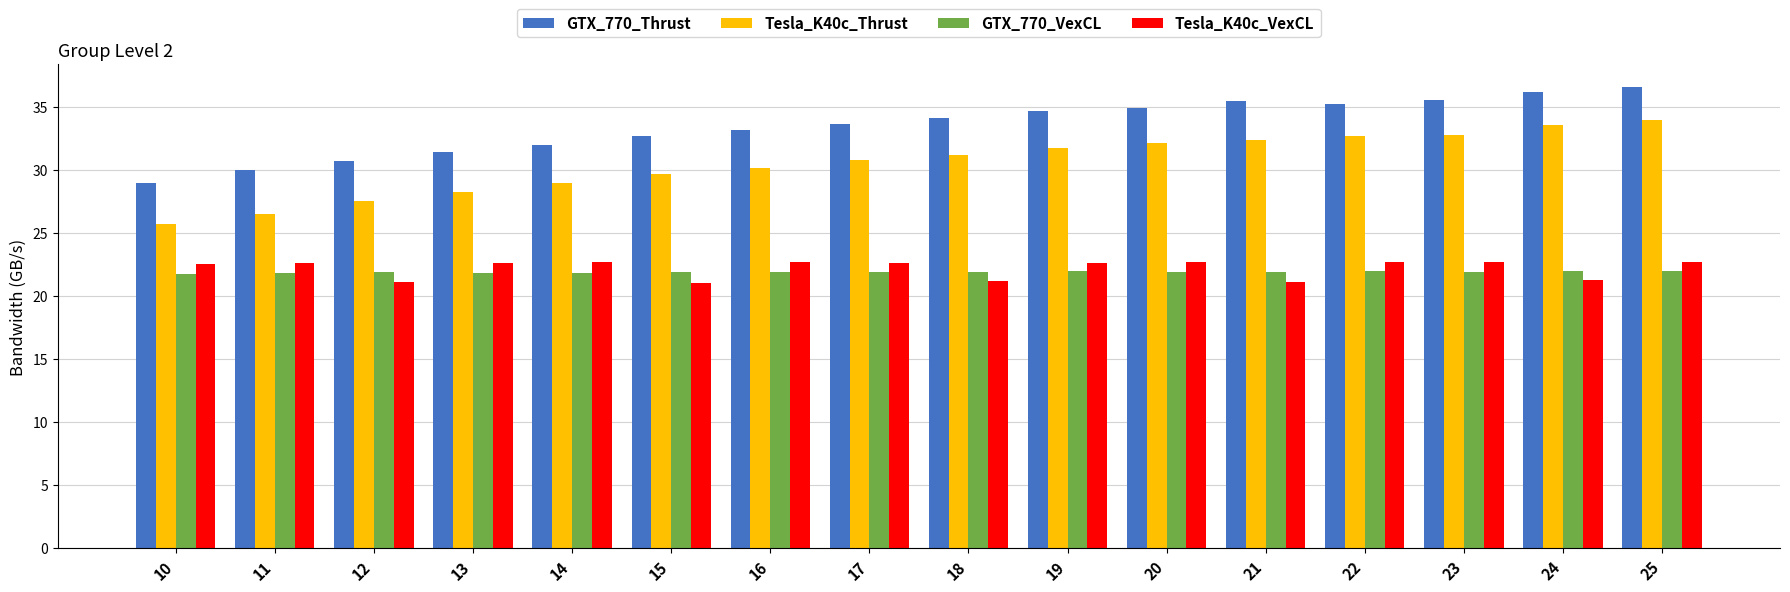

What is the minimum value for Tesla_K40c_VexCL?

21.0